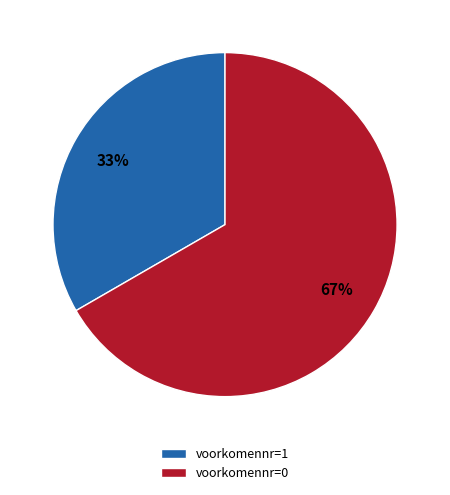

To the nearest percent, what is the average slice percentage?

50%